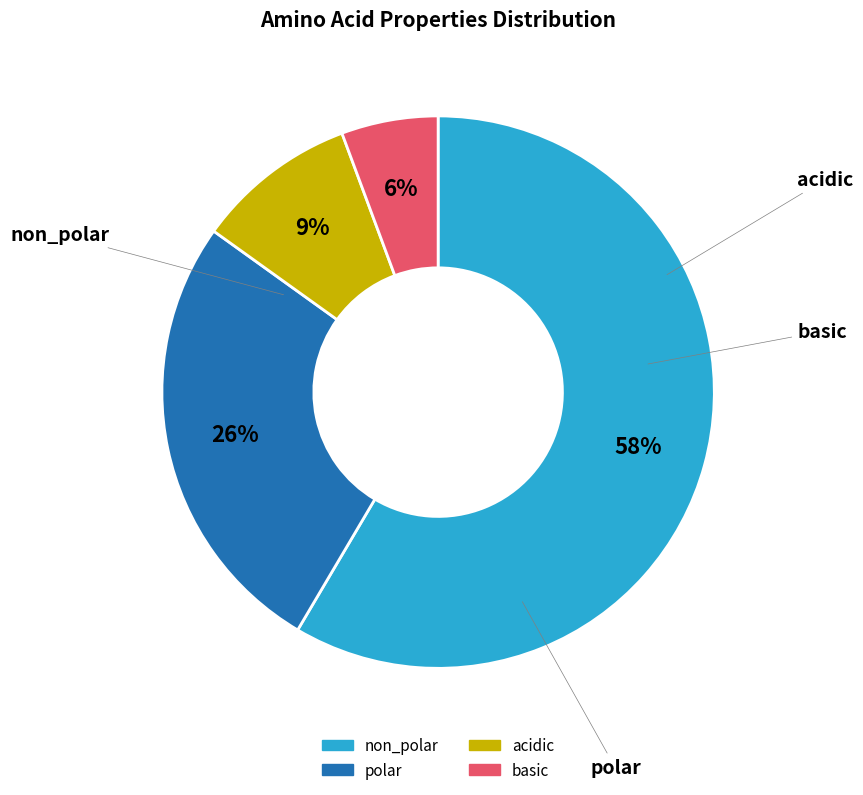

How many segments does this pie chart have?

4